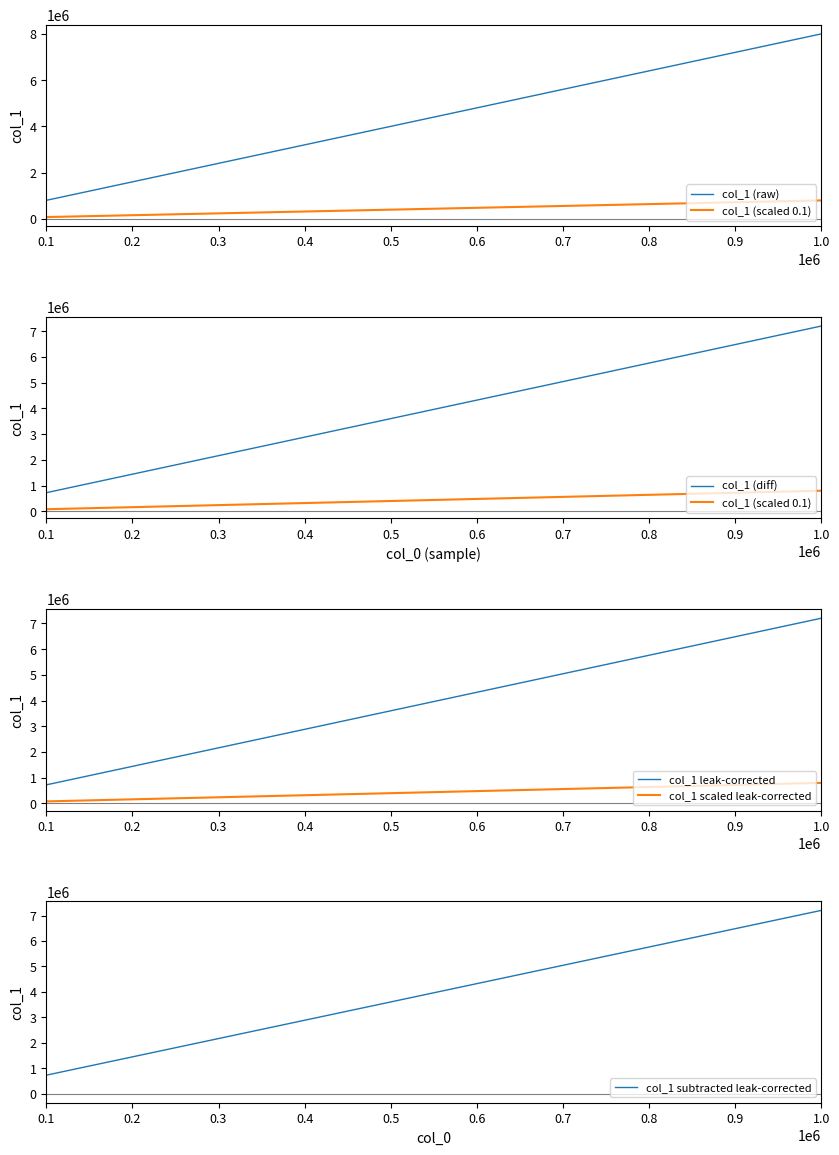

What is the difference between the maximum and minimum values in the col_1 (diff) series?

6480000.0